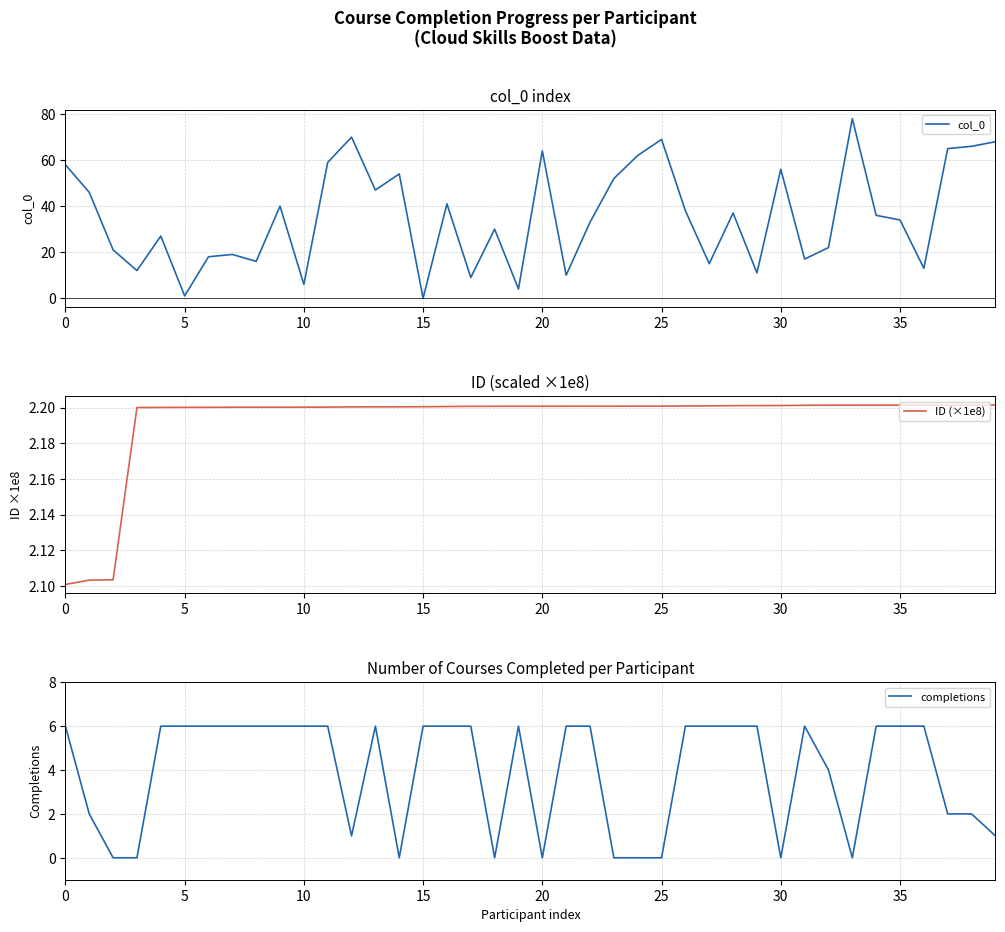

Is the value of completions at 38 greater than the value of ID (×1e8) at 25?

No